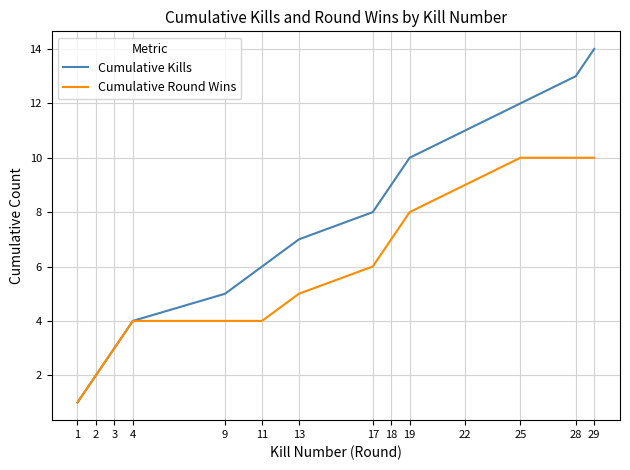

At which category does the chart reach its peak across all series?

29